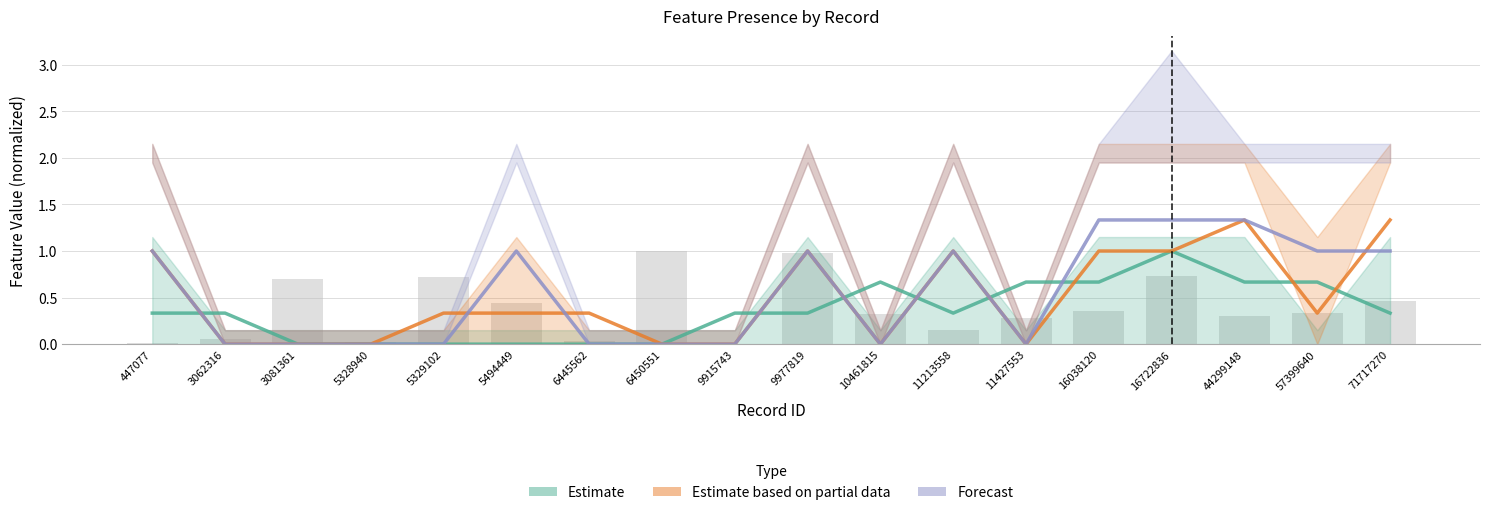

What is the difference between the Estimate based on partial data values at 16722836 and 5329102?

0.7